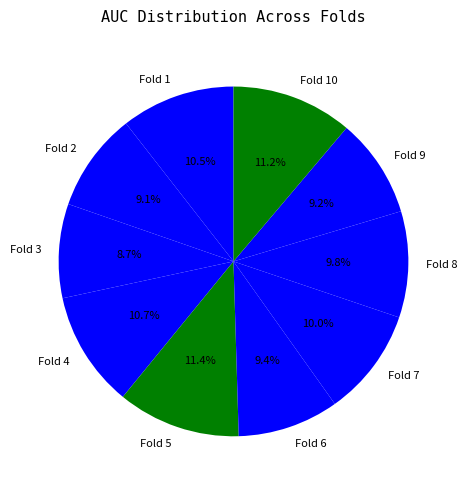

True or false: Fold 9 accounts for 19% of the total.

False